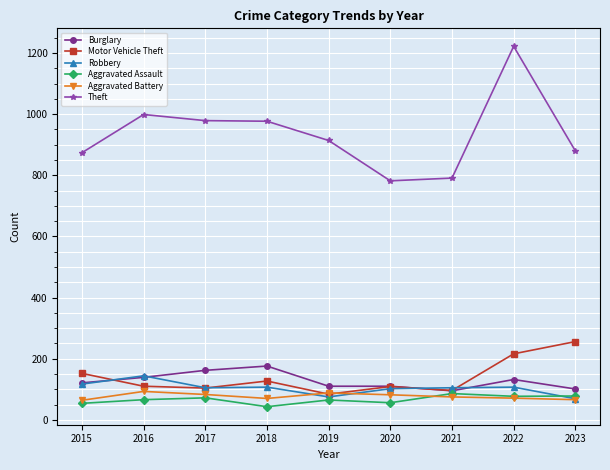

What is the difference between the maximum and minimum values in the Burglary series?

81